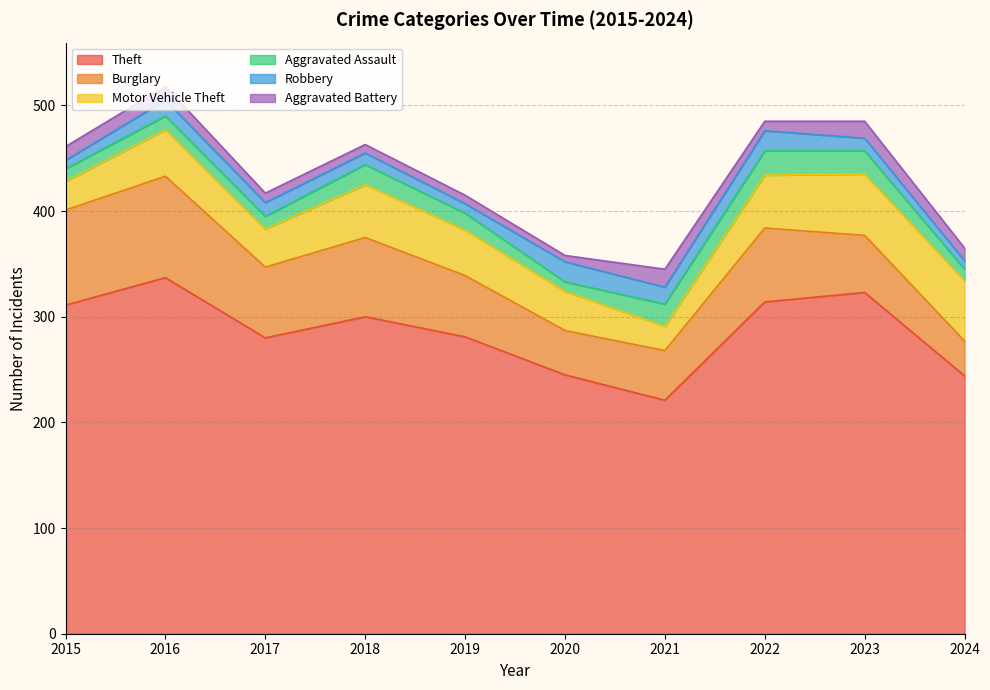

True or false: Aggravated Battery has more than 1 interior local peaks.

True